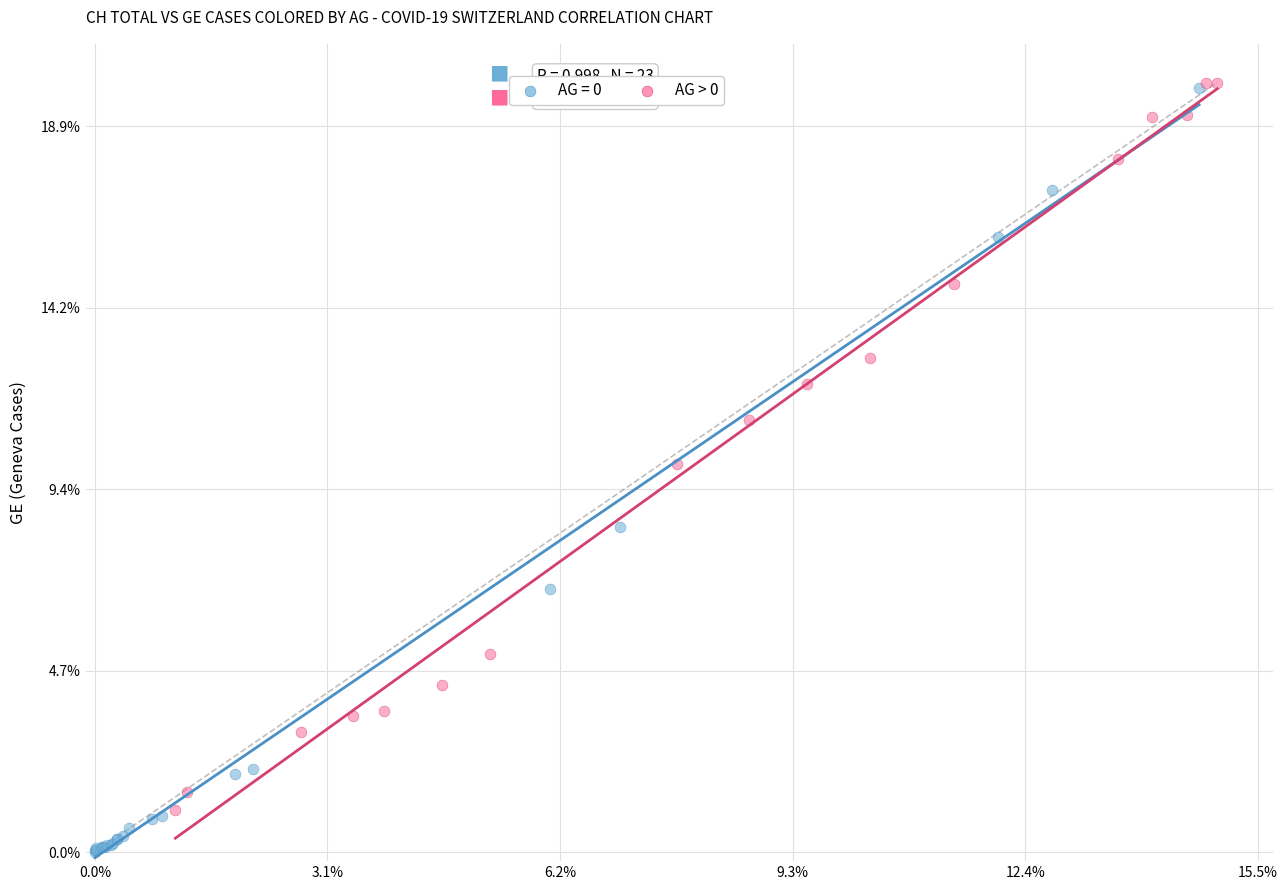

What are all the series names shown in the legend?

AG = 0, AG > 0